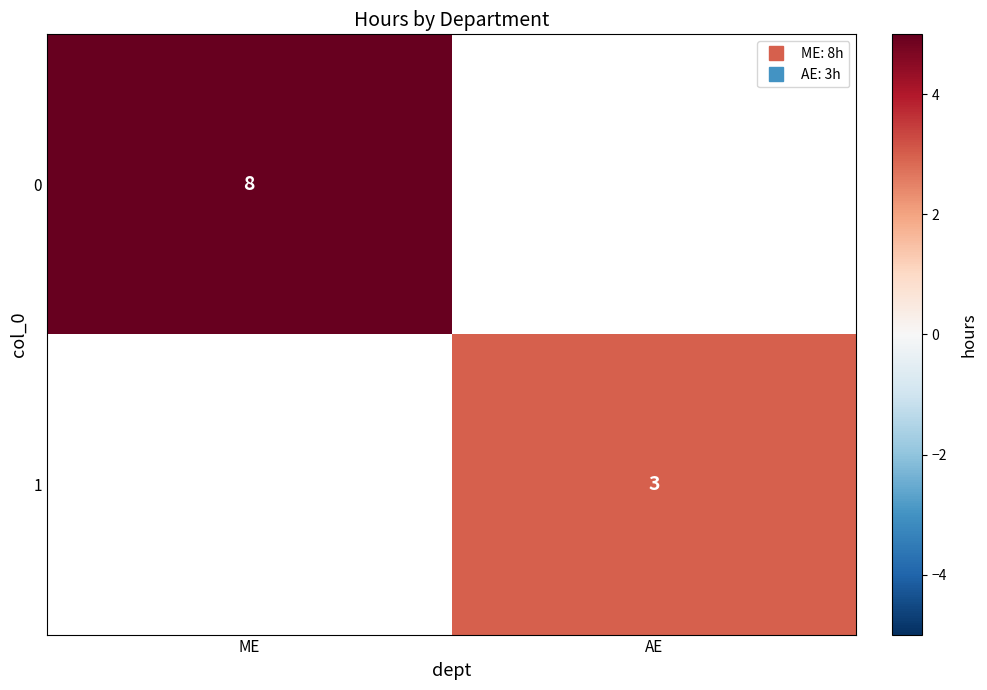

How many positive values does the 0 series have?

1